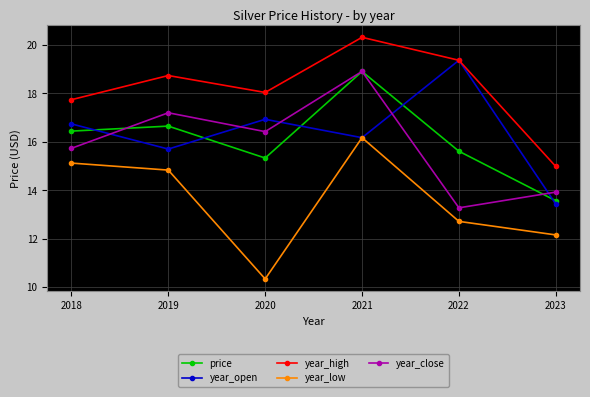

True or false: year_low and year_close cross at least once.

False